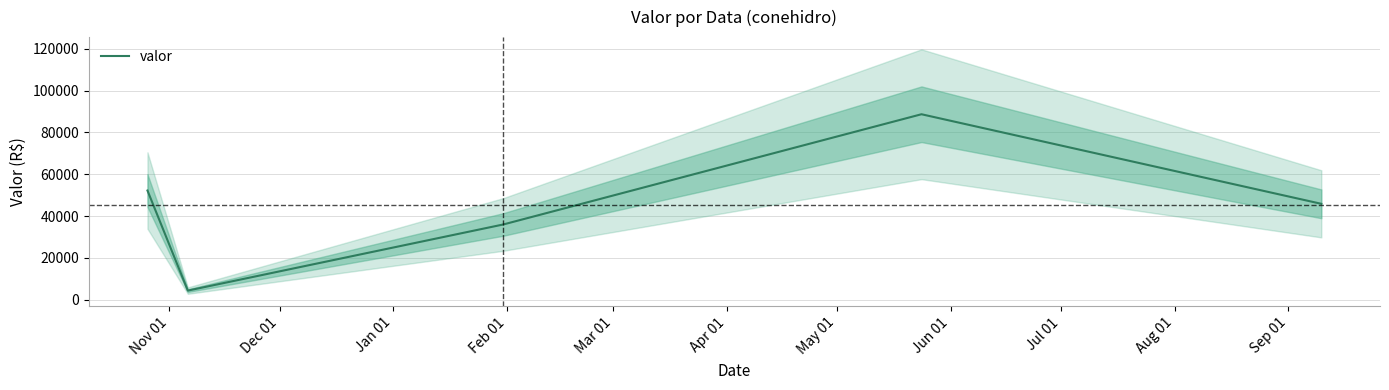

Reading right to left, transcribe all the data shown in this chart.

45863.7	88701.4	35986.7	4366.3	52217.9